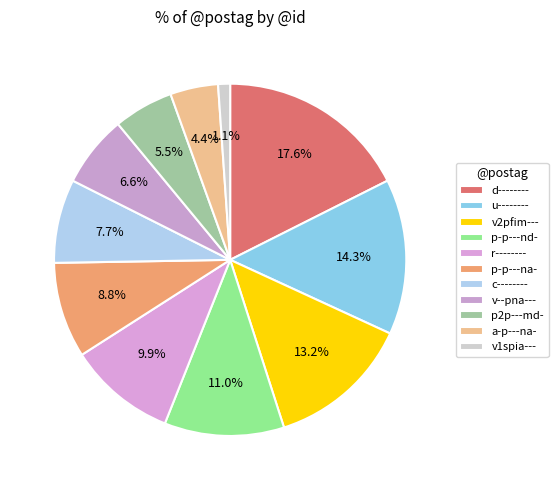

Is there a majority slice in this chart?

No